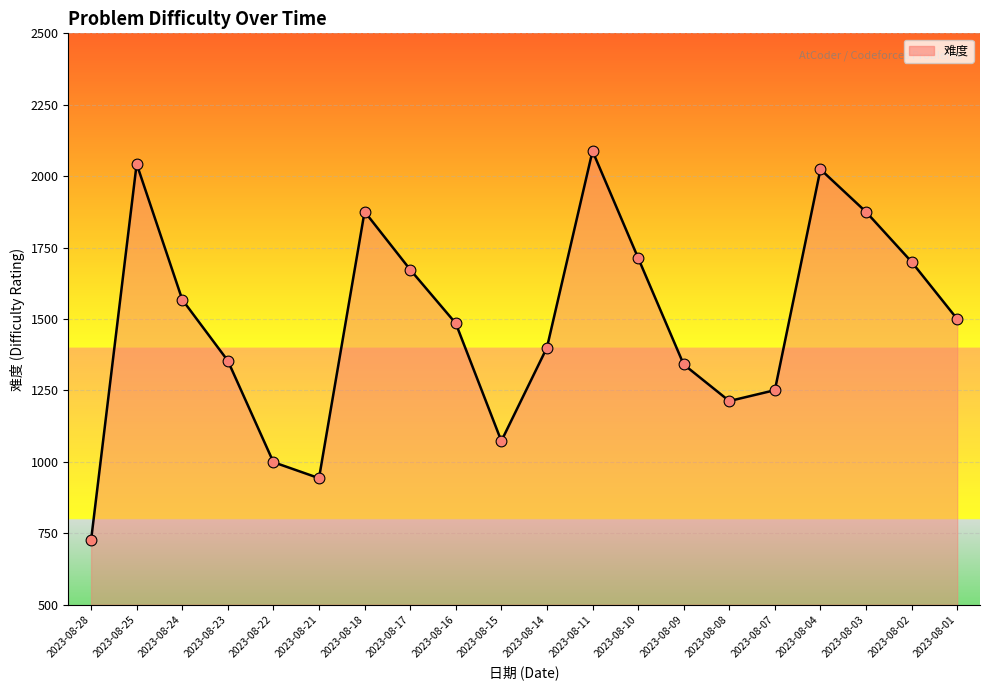

Approximately how many times larger is the value at 2023-08-07 compared to 2023-08-28?

1.7